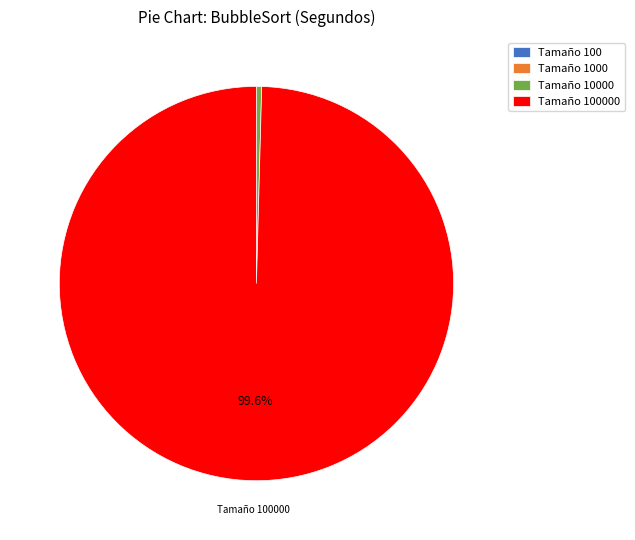

Is there a majority slice in this chart?

Yes